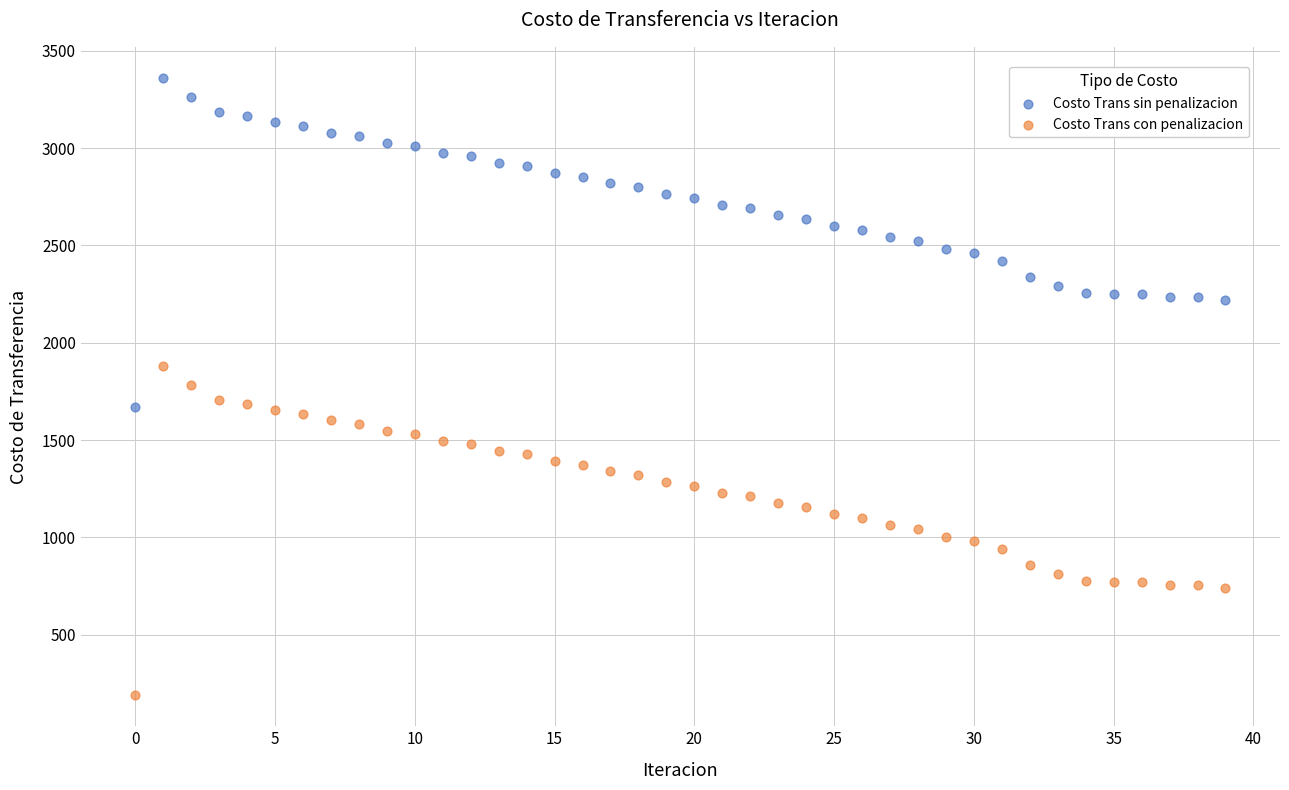

Across all data points, what is the range of Y values (max minus min)?

3172.9